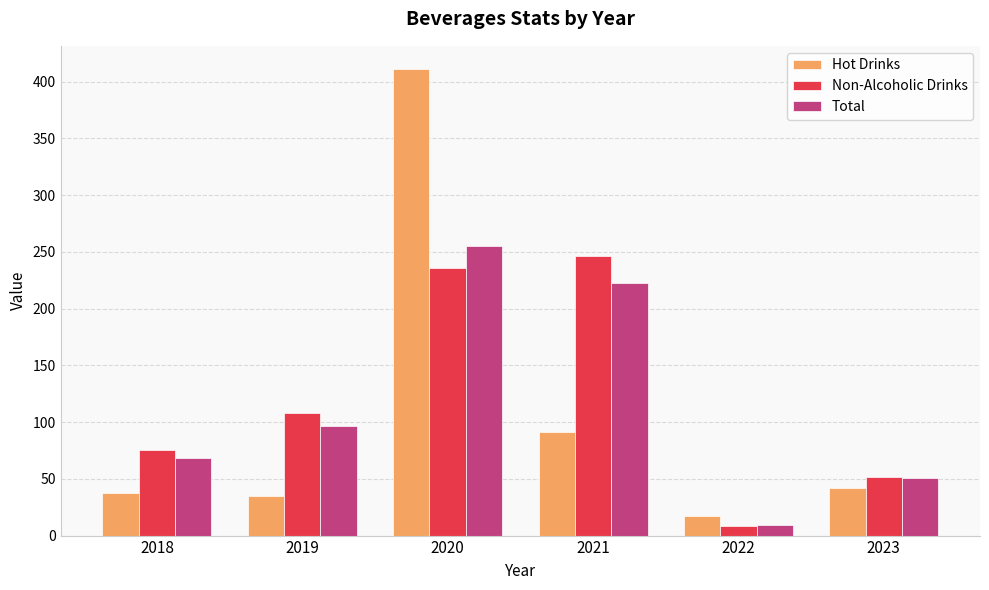

What are all the series names shown in the legend?

Hot Drinks, Non-Alcoholic Drinks, Total